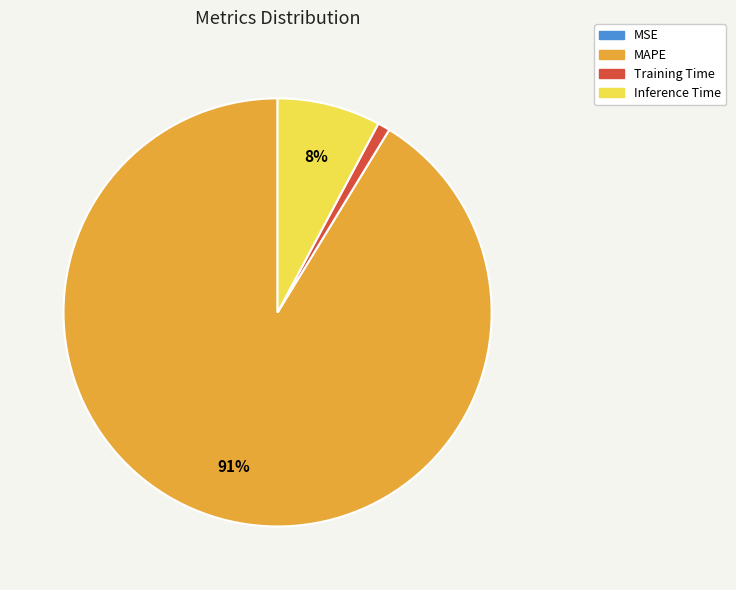

Is it true that Training Time is 1% of the pie?

True